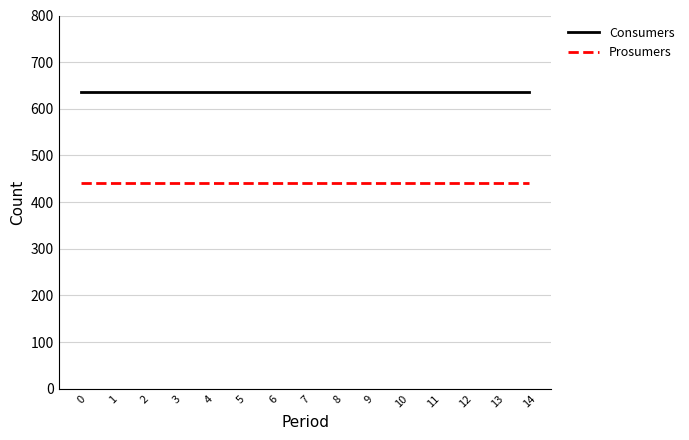

What is the average value of the Prosumers series?

440